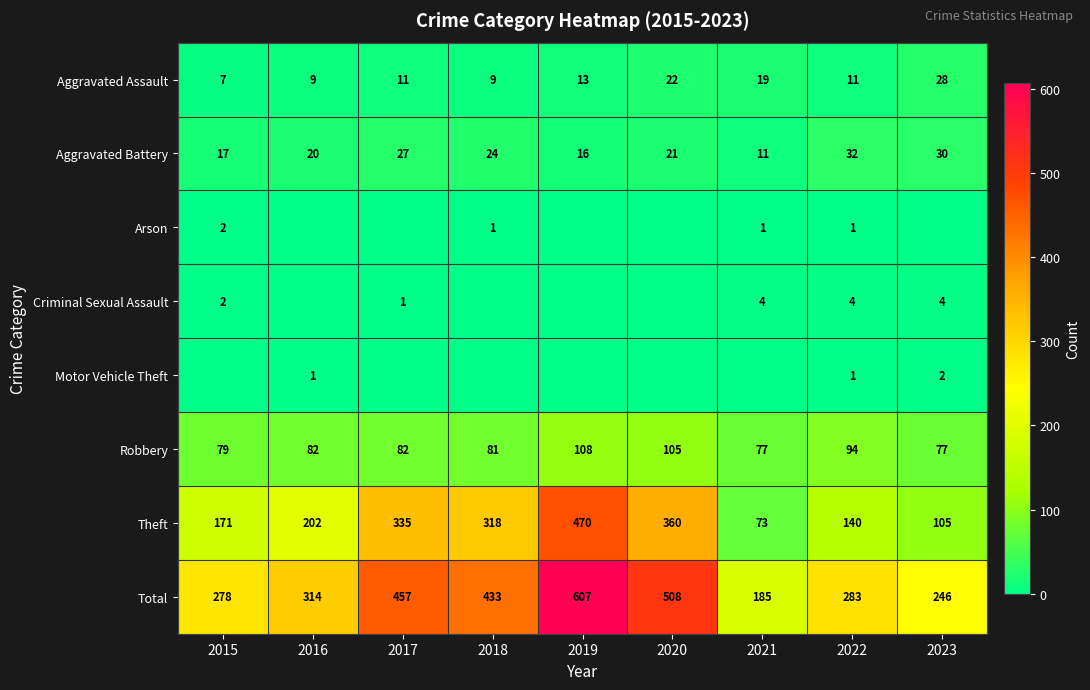

At which label does Aggravated Battery first exceed 21?

2017